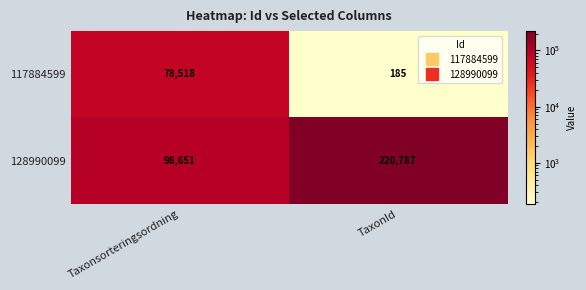

Which label corresponds to the smallest value in the chart?

TaxonId